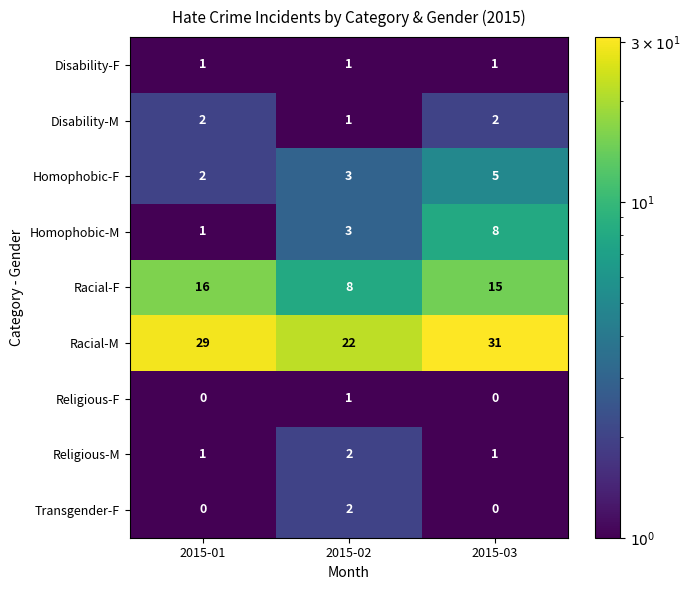

Where is Racial-M nearest to the value 26?

2015-01